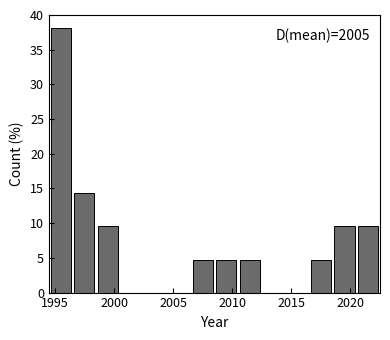

Over which range of the x-axis is the bar tallest?

1994.5 to 1996.5